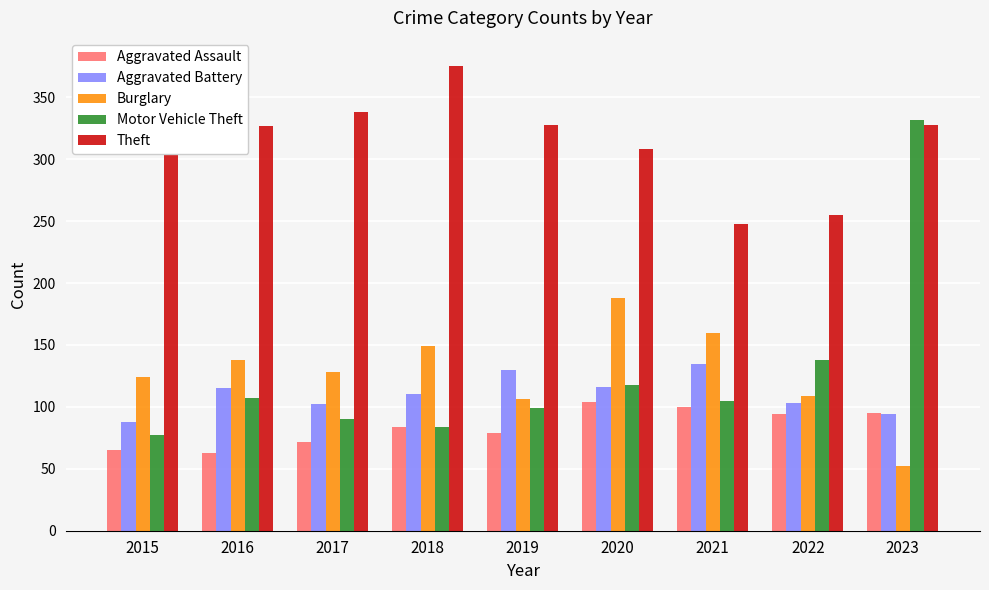

At which category is the sum across all series the highest?

2023